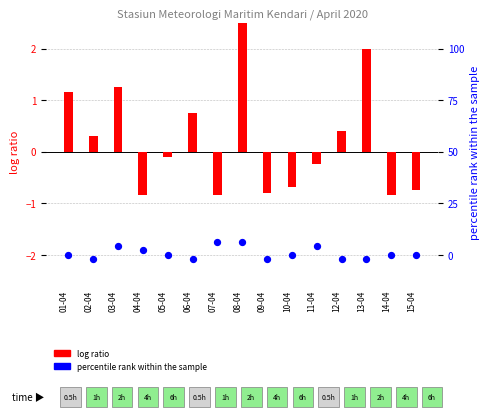

At which category is the sum across all series the highest?

08-04